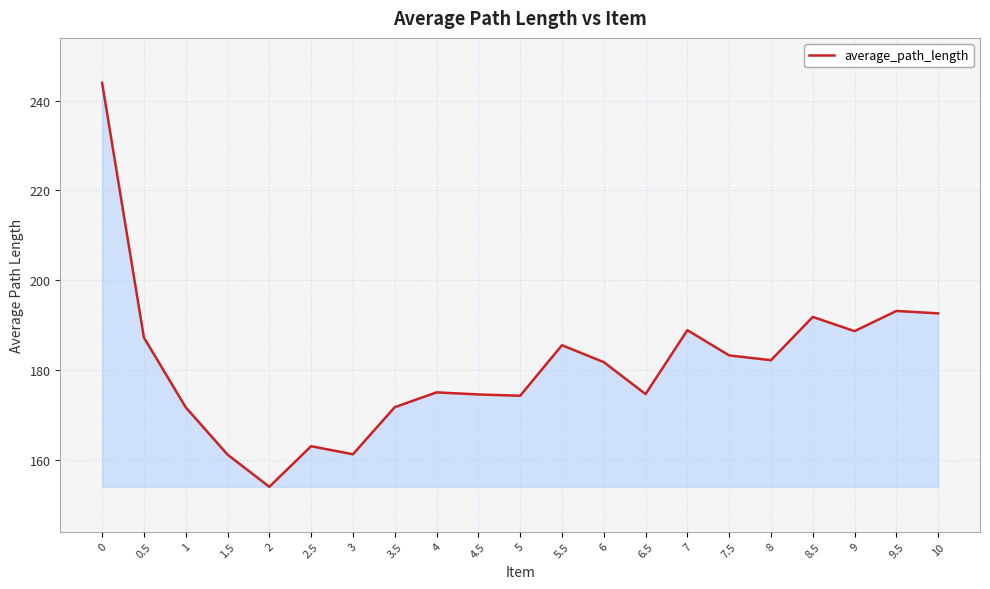

What is the smallest value displayed?

154.0